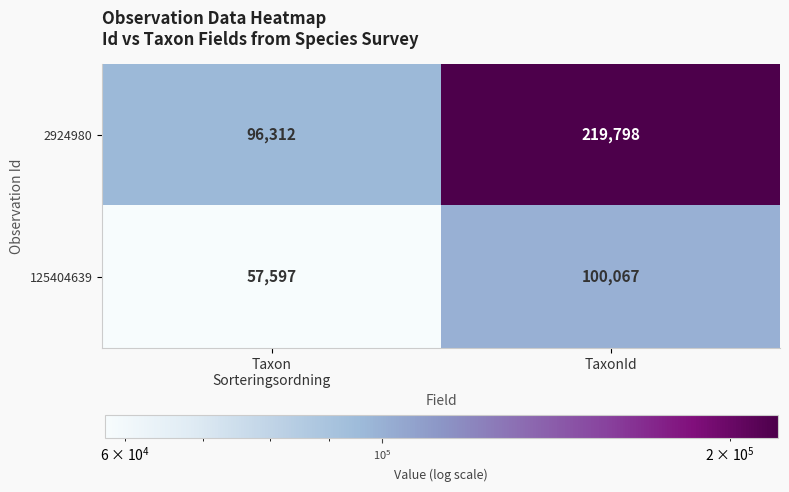

At Taxon
Sorteringsordning, list the series in order from smallest to largest.

125404639, 2924980